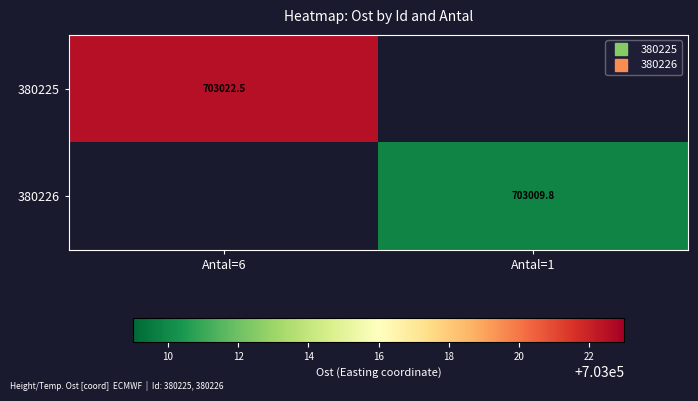

What is the sum of all 380226 values?

703009.8